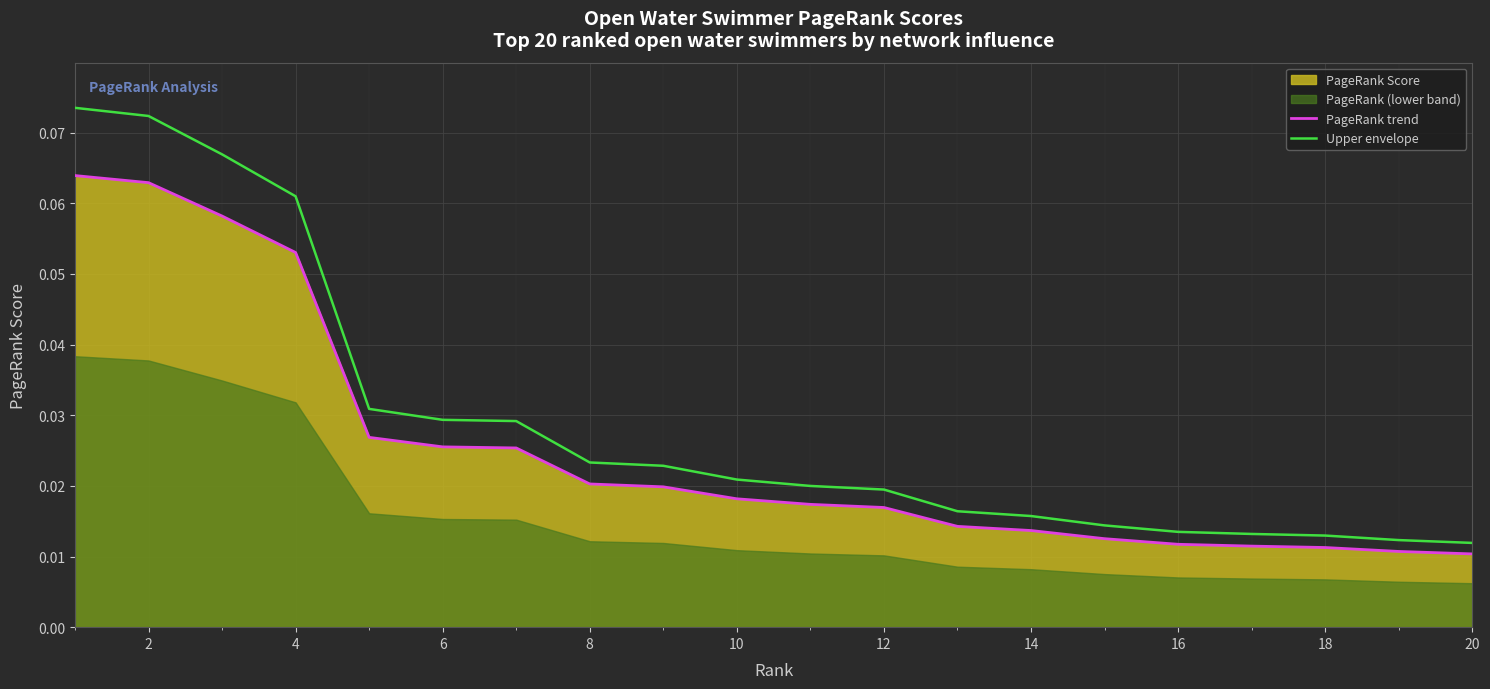

The value of Upper envelope at 18 is 0.0. True or false?

True